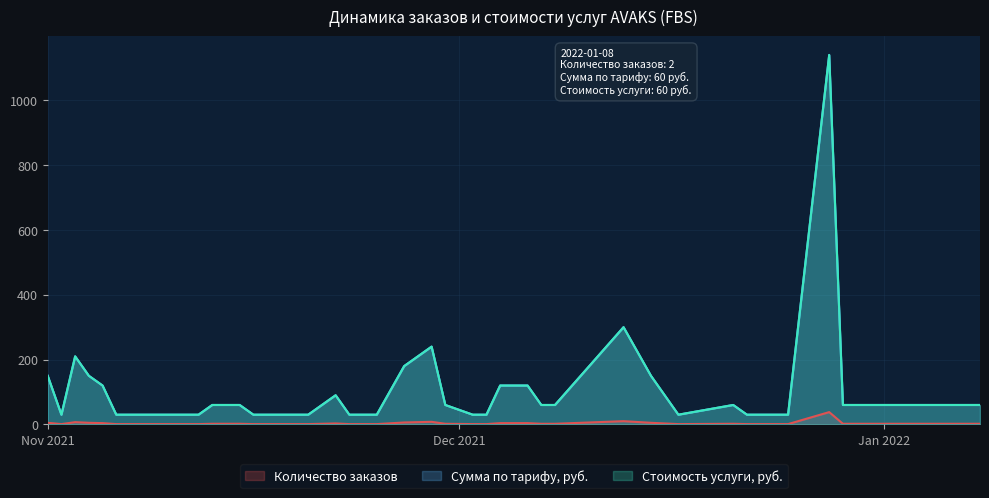

True or false: Сумма по тарифу, руб. and Стоимость услуги, руб. intersect in this chart.

False